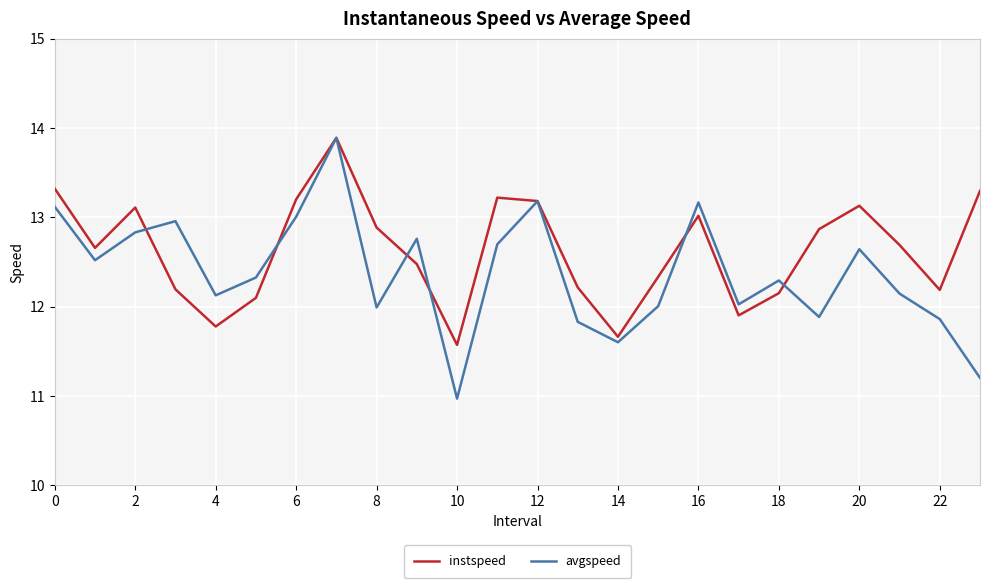

What is the maximum value shown in the chart?

13.9